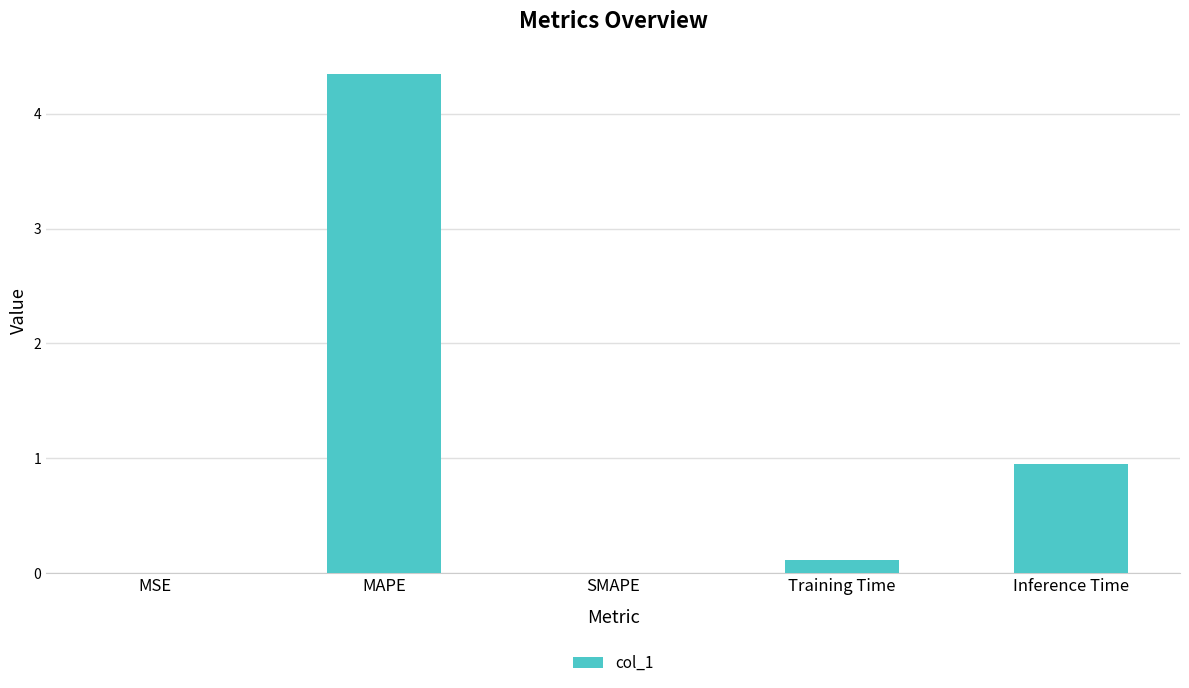

Which category has the highest value across all series?

MAPE